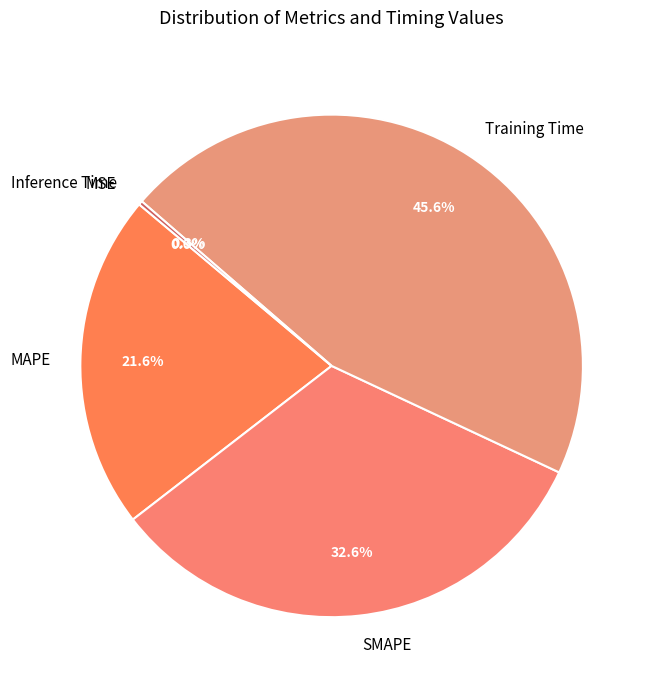

To the nearest percent, what portion does Training Time represent?

46%